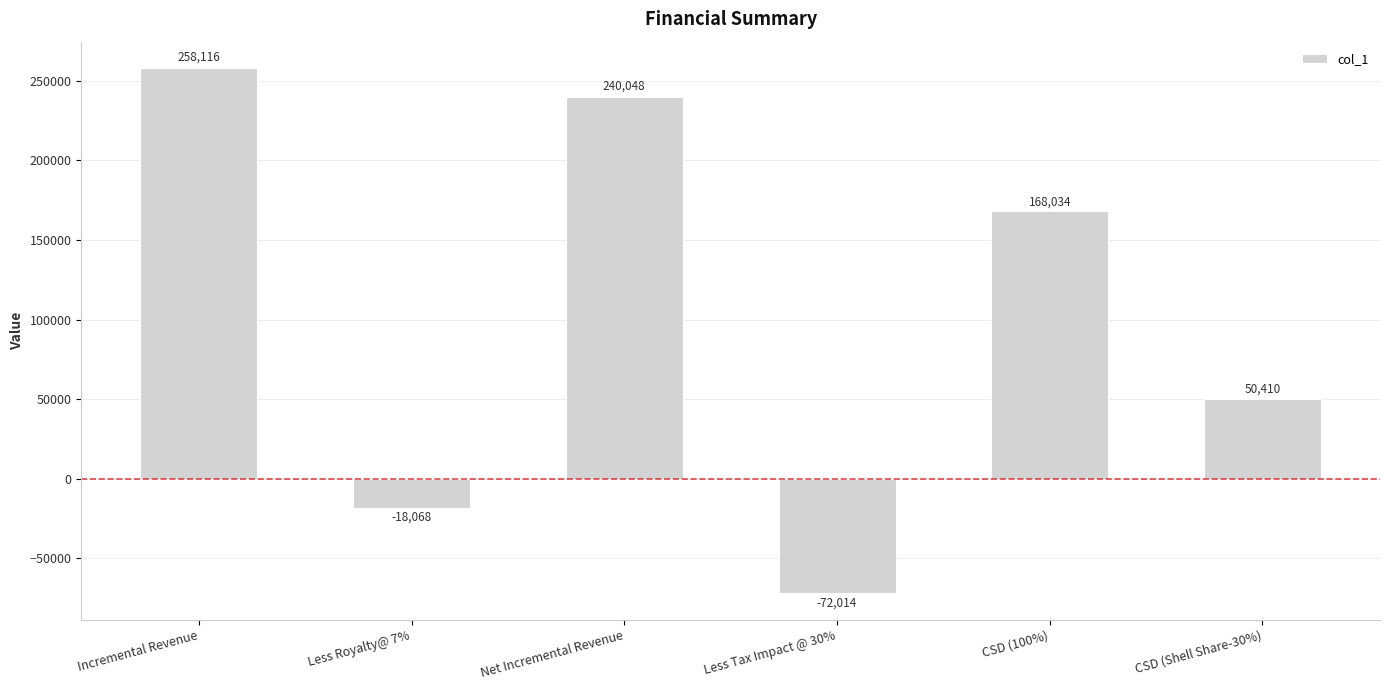

How many positive values are there?

4